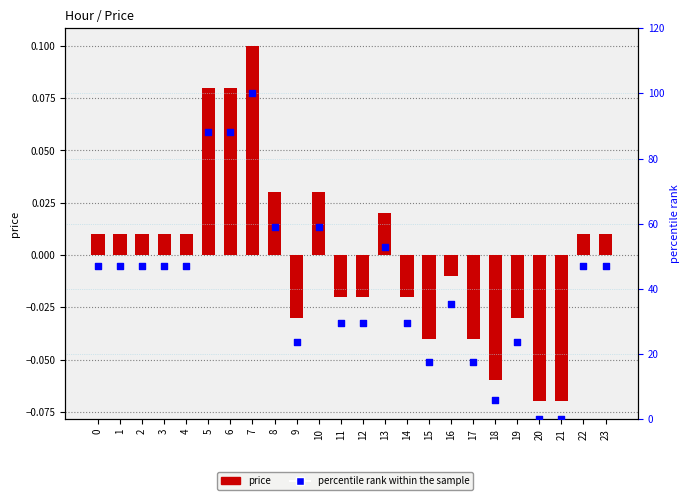

Which series has the widest spread of Y values?

percentile rank within the sample